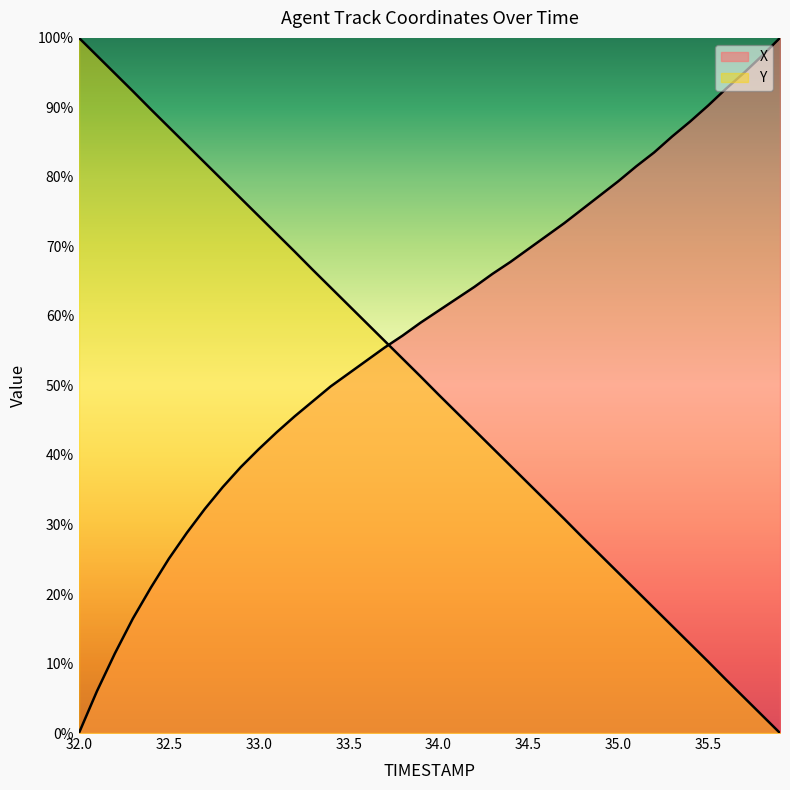

How many times do Y and X cross each other?

1